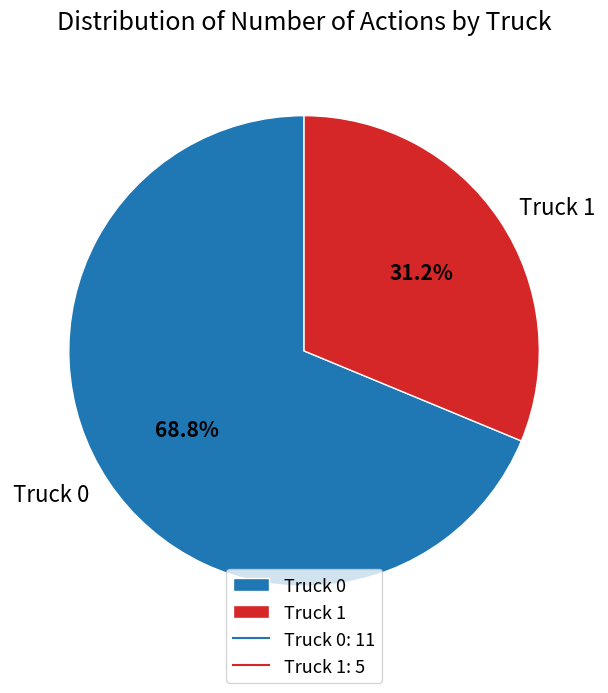

Is it true that Truck 1 is 31% of the pie?

True